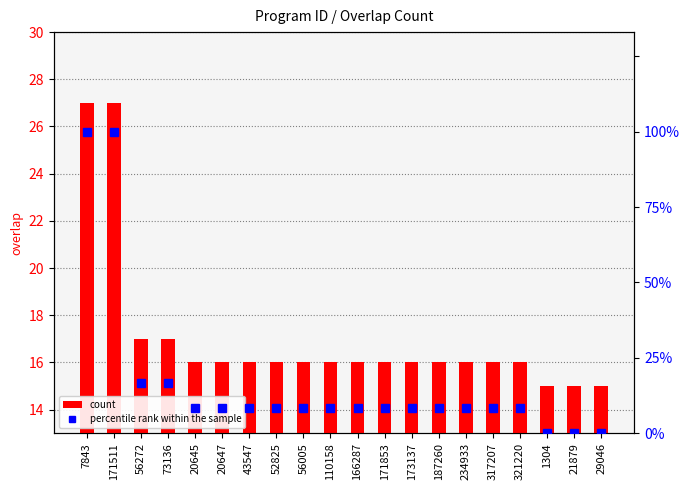

What value does the count series have at 56005?

16.0